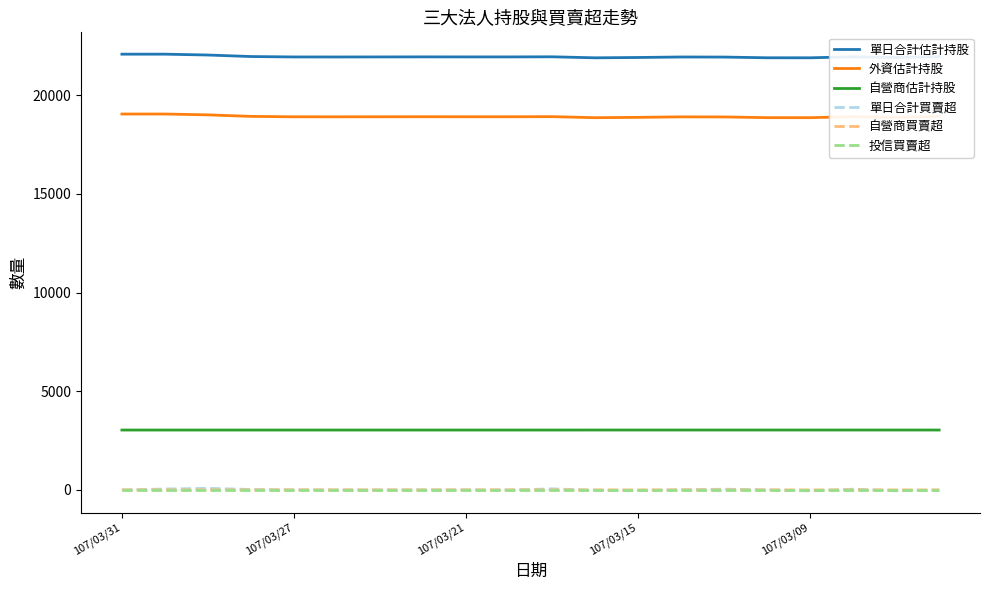

What are all the series names shown in the legend?

單日合計估計持股, 外資估計持股, 自營商估計持股, 單日合計買賣超, 自營商買賣超, 投信買賣超